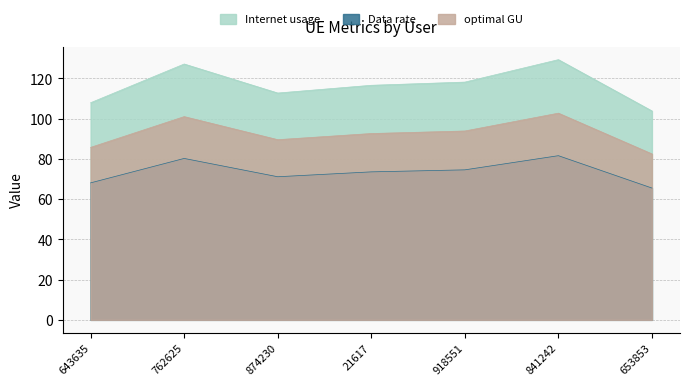

Where is Internet usage nearest to the value 116?

21617